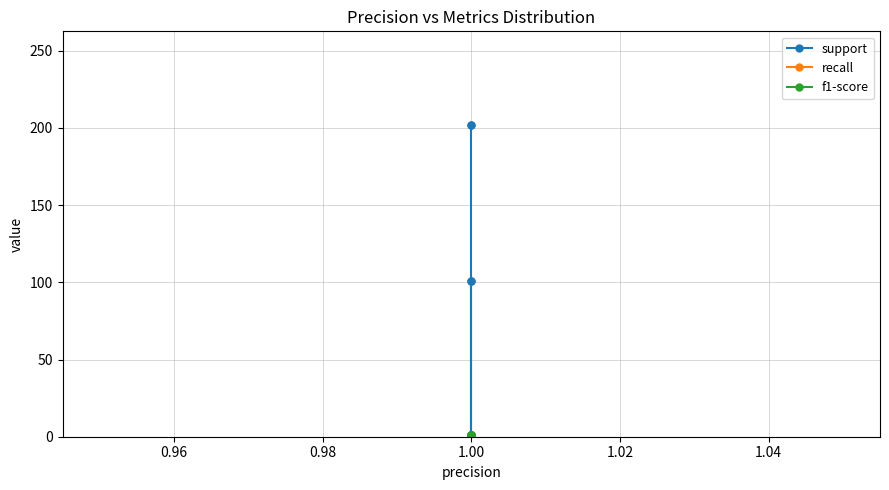

True or false: recall and support cross at least once.

False